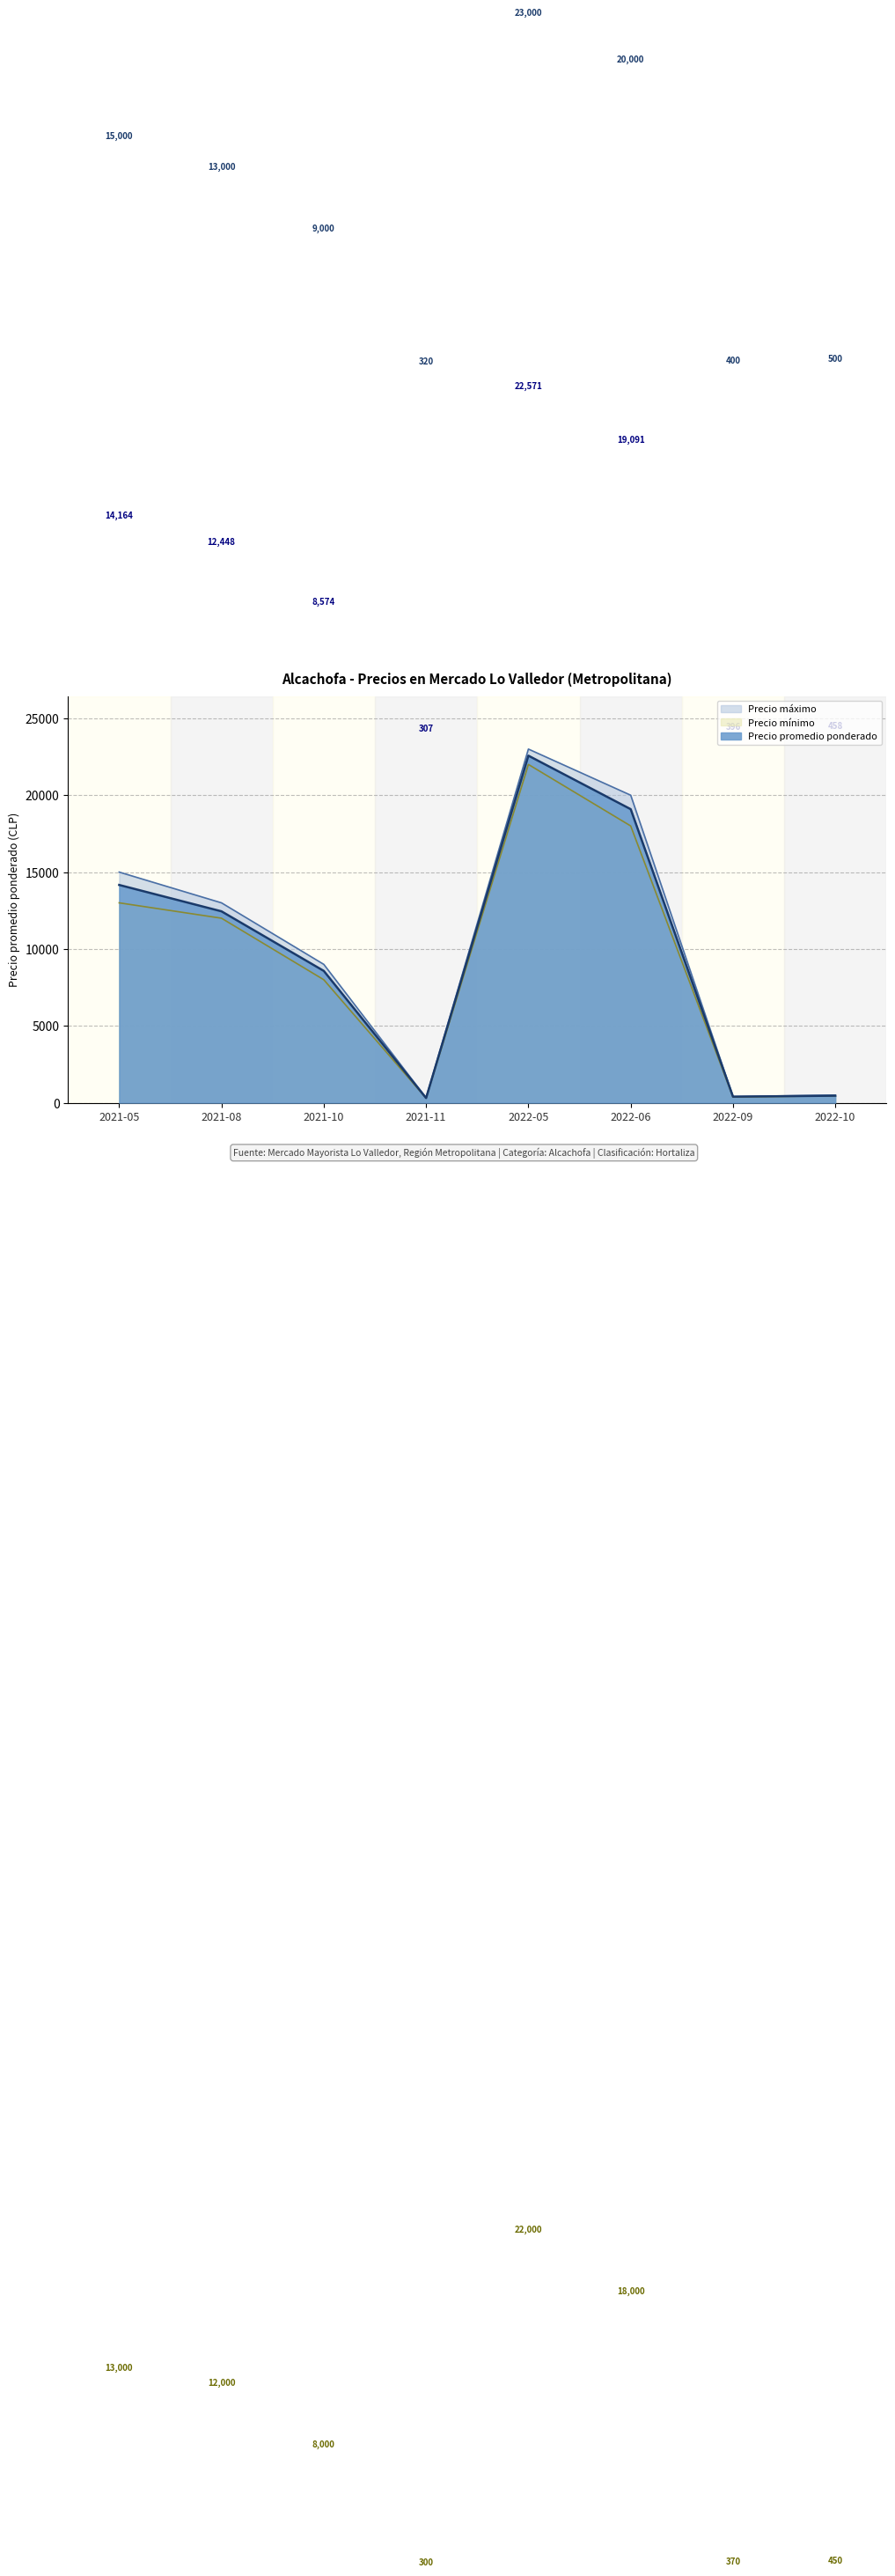

What is the label of the 4th point from the right?

2022-05